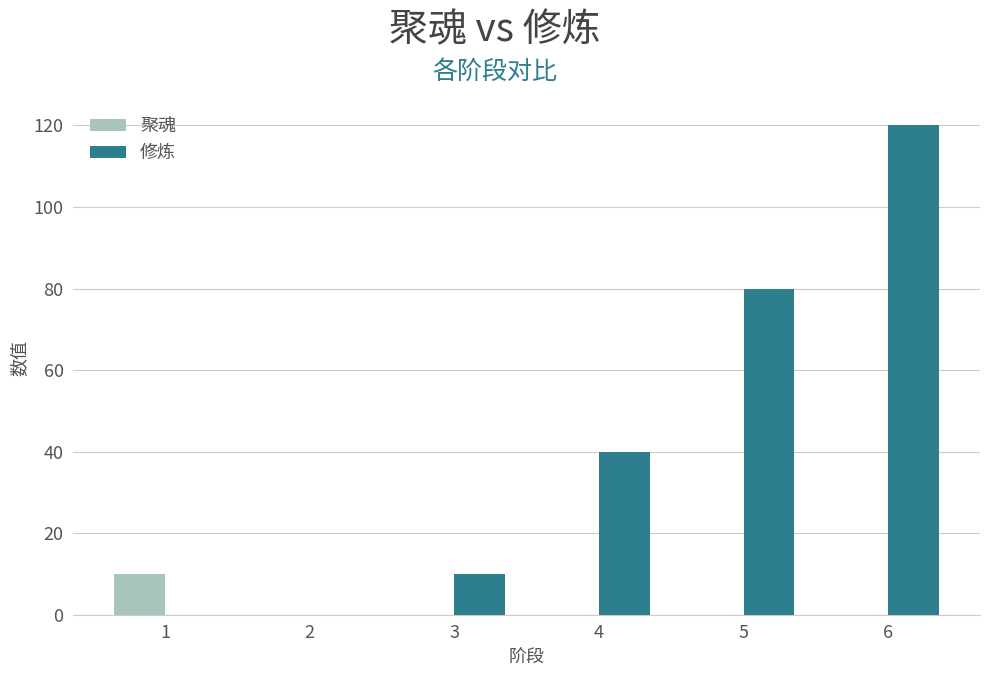

Is the value of 聚魂 at 3 greater than the value of 修炼 at 4?

No